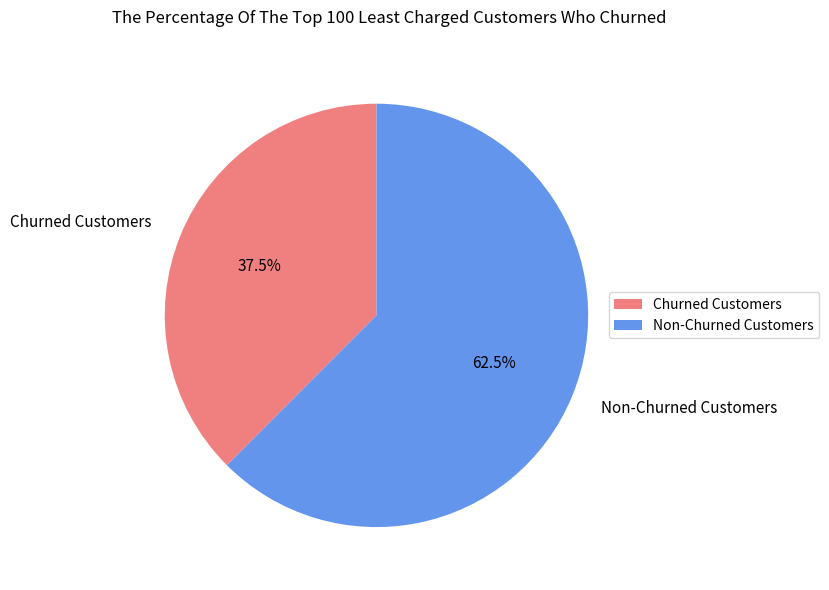

Which category has the biggest portion of the pie?

Non-Churned Customers